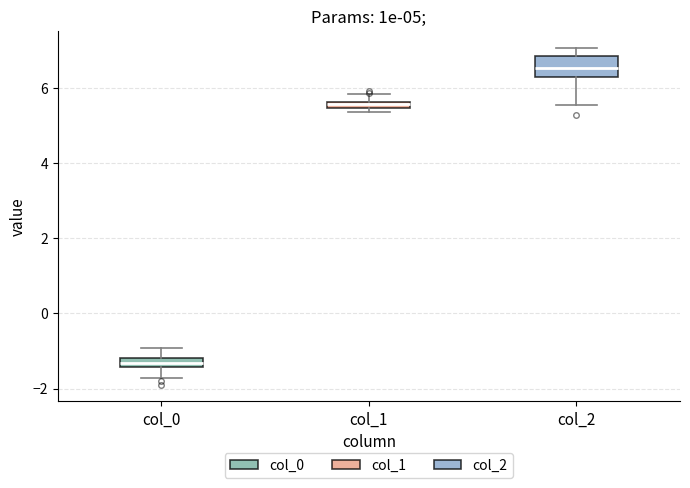

Comparing the boxes themselves (not the whiskers), which one is the tallest?

col_2